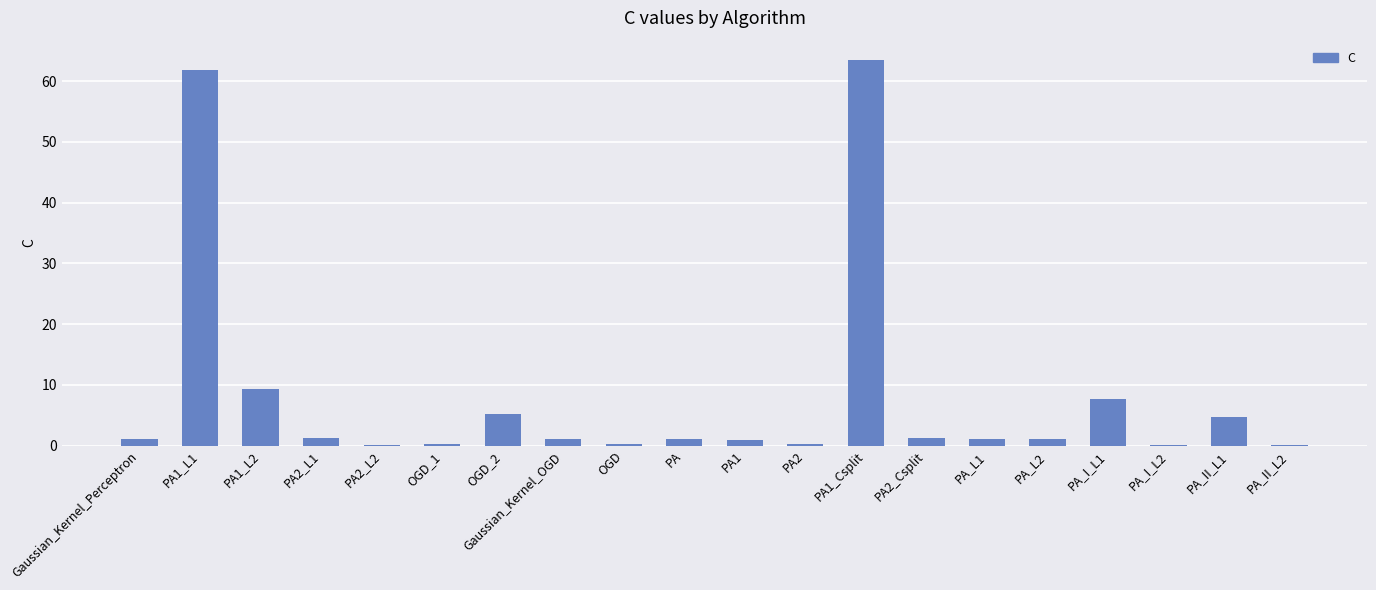

At which label is the value closest to 31?

PA1_L2